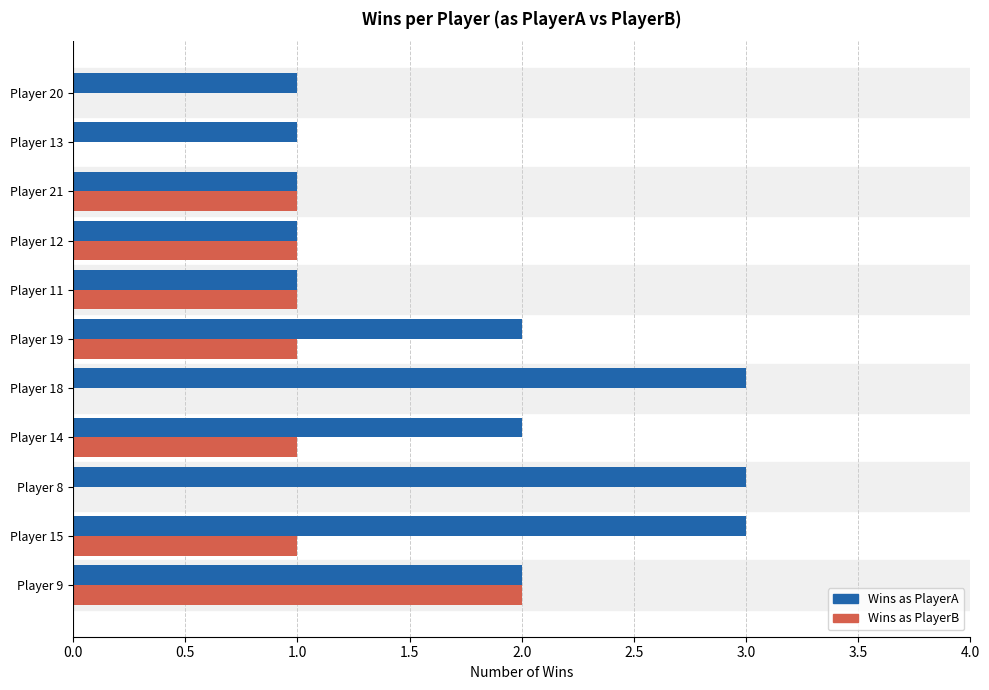

The Wins as PlayerB series shows 1 at Player 15. True or false?

True